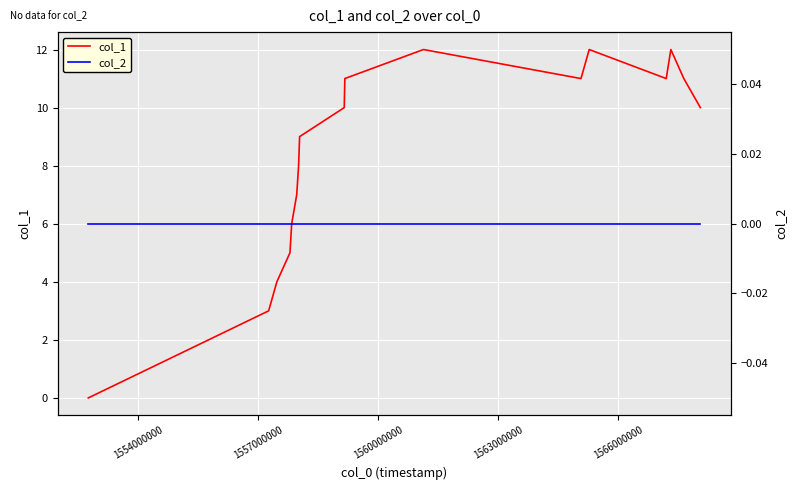

What are all the series names shown in the legend?

col_1, col_2